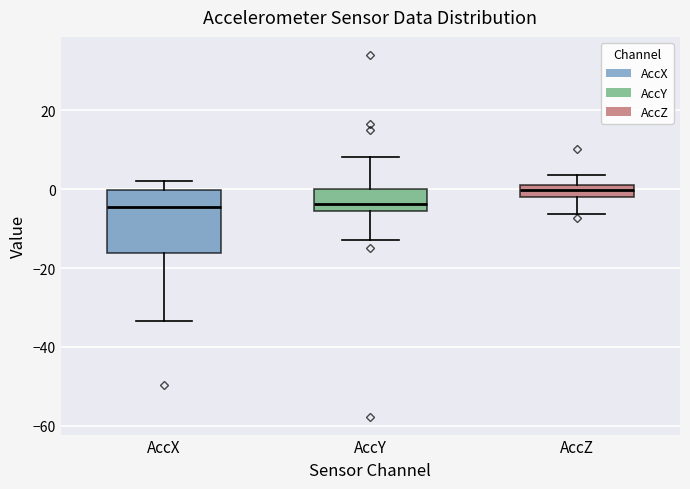

Comparing the boxes themselves (not the whiskers), which one is the tallest?

AccX